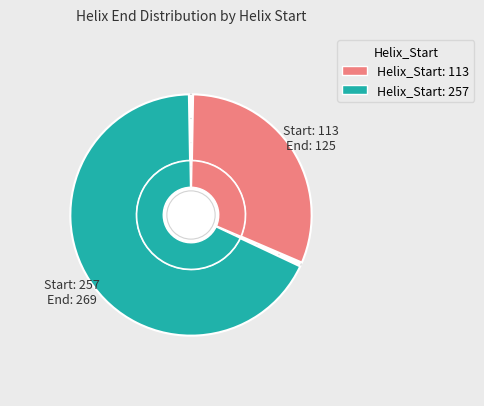

What is the change in value from 113 to 257?

+144